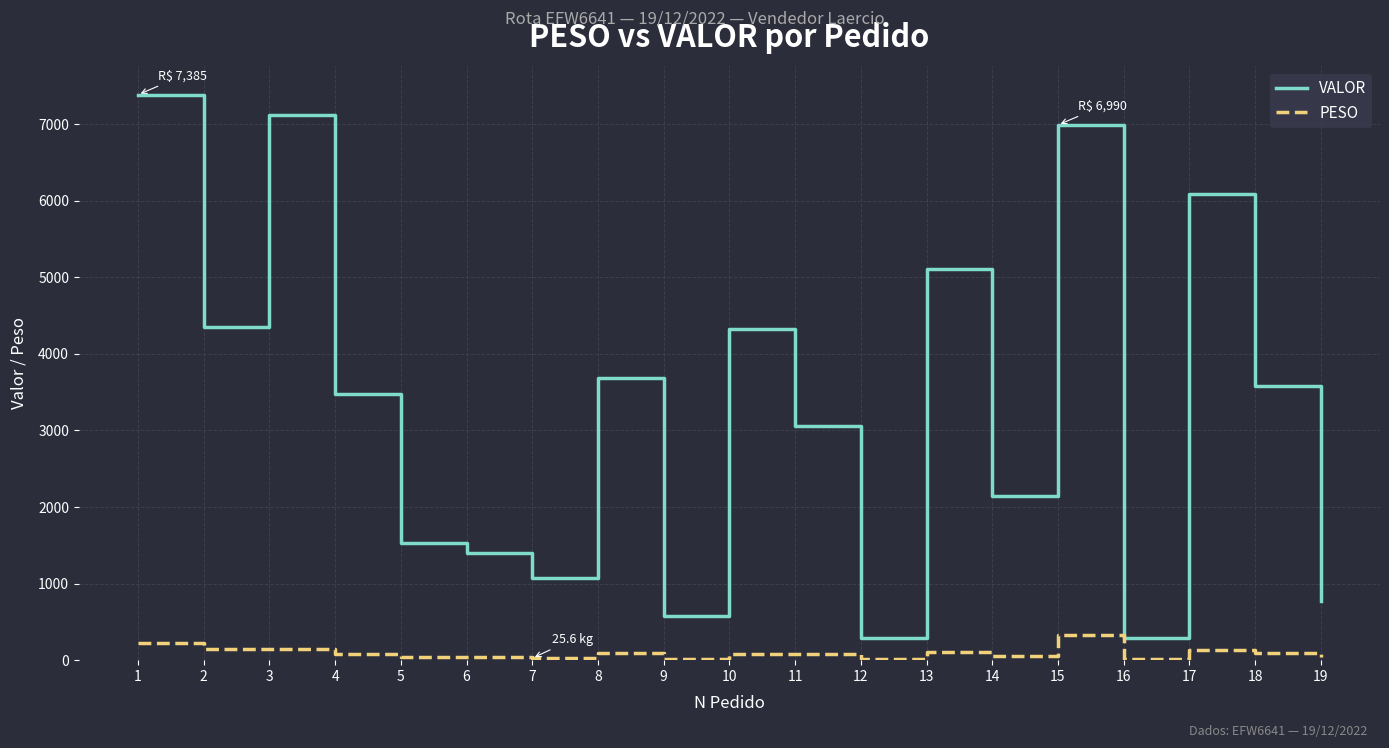

Which series changed the most between 15 and 17?

VALOR